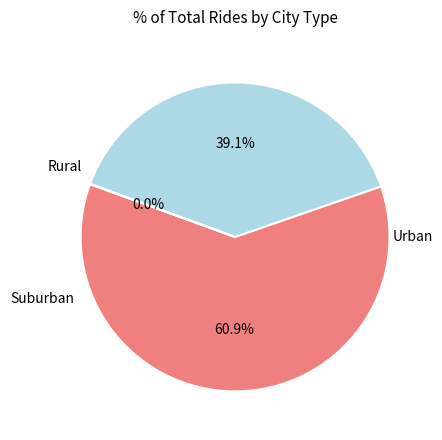

Is there a majority slice in this chart?

Yes